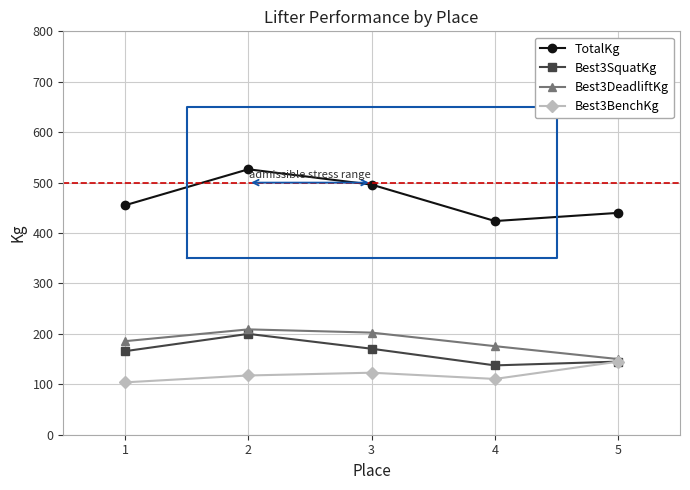

Is it true that TotalKg equals 526.4 at 2?

True